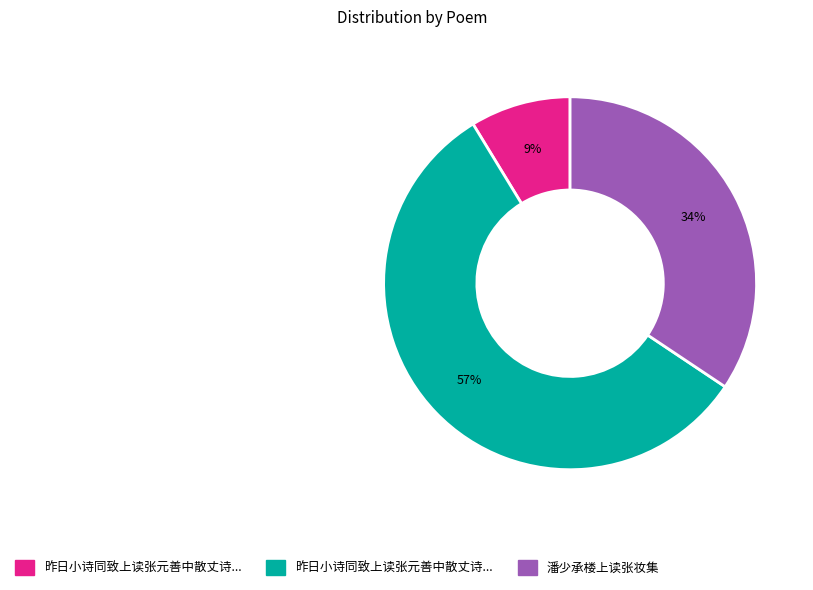

Is there a majority slice in this chart?

Yes